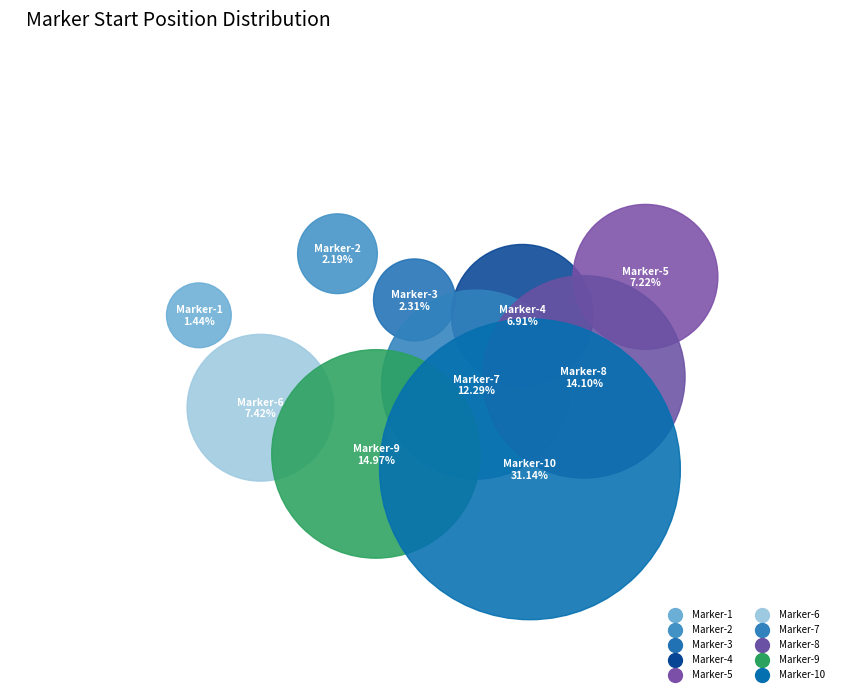

To the nearest percent, what is the difference between the Marker-1 and Marker-6 slice percentages?

6%